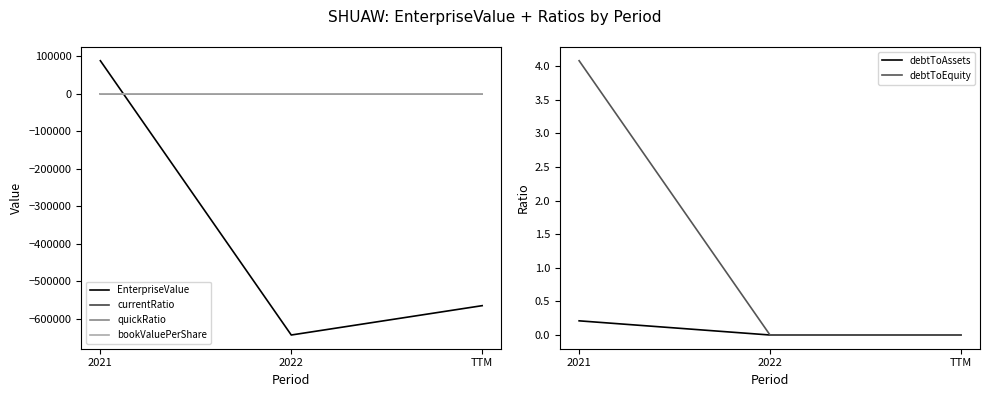

How many values in the EnterpriseValue series are below -565474?

1